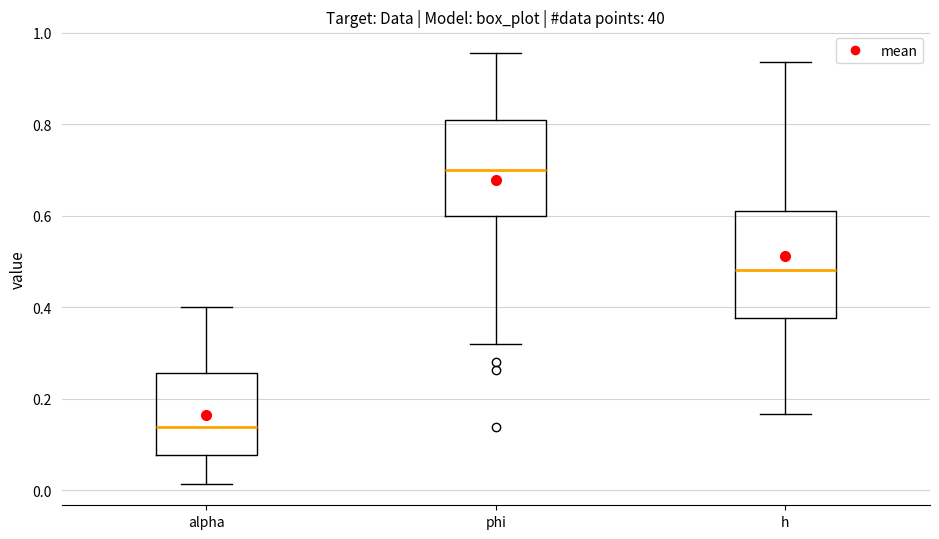

Which box has the highest median line?

phi